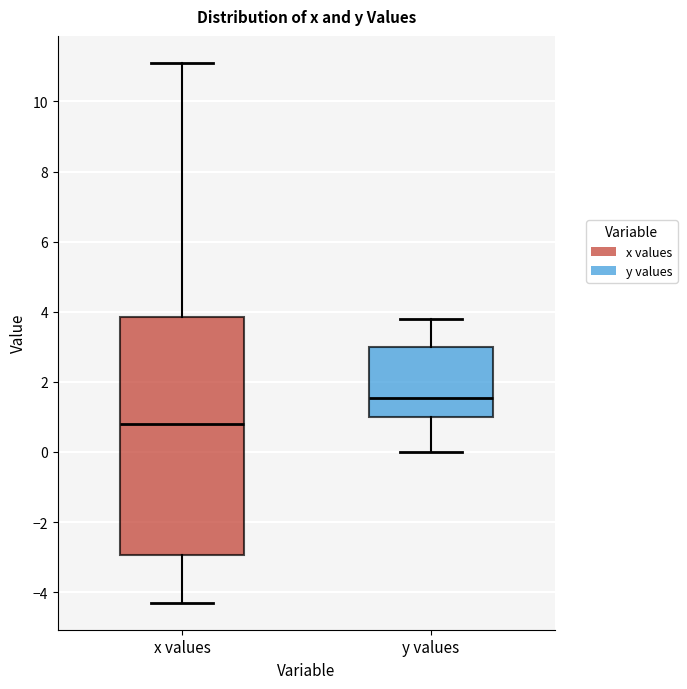

Where does the median line of the box for x values sit on the y-axis? The values are not printed on the chart, so give them approximately, as read against the axis.

0.8